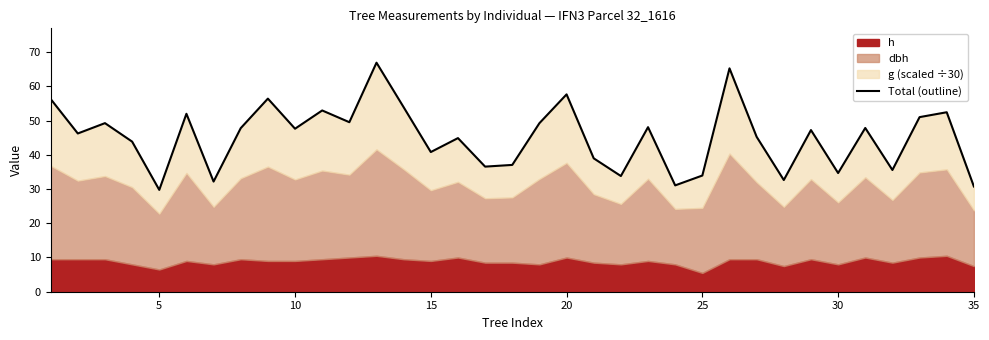

Reading right to left, list all the values displayed in this chart.

30.8	52.4	51.0	35.6	47.8	34.7	47.2	32.6	45.3	65.3	34.0	31.1	48.1	33.8	39.0	57.7	49.2	37.1	36.6	44.9	40.8	53.9	66.9	49.5	53.0	47.6	56.4	47.8	32.2	52.0	29.8	43.9	49.3	46.2	56.3